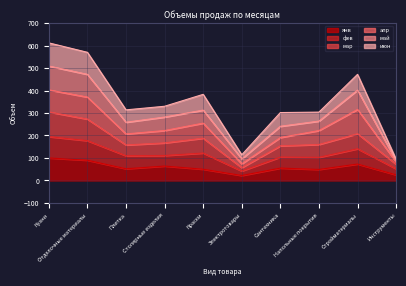

What is the total value across all series at Столярные изделия?

330